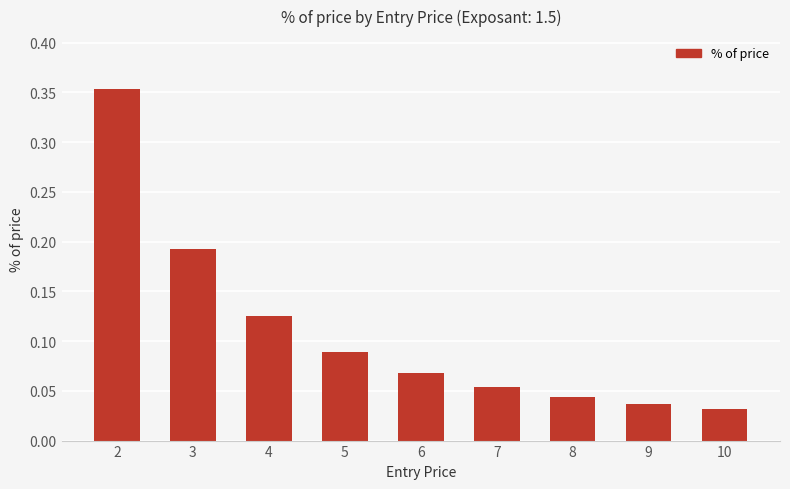

Which has a higher value, 8 or 7?

7